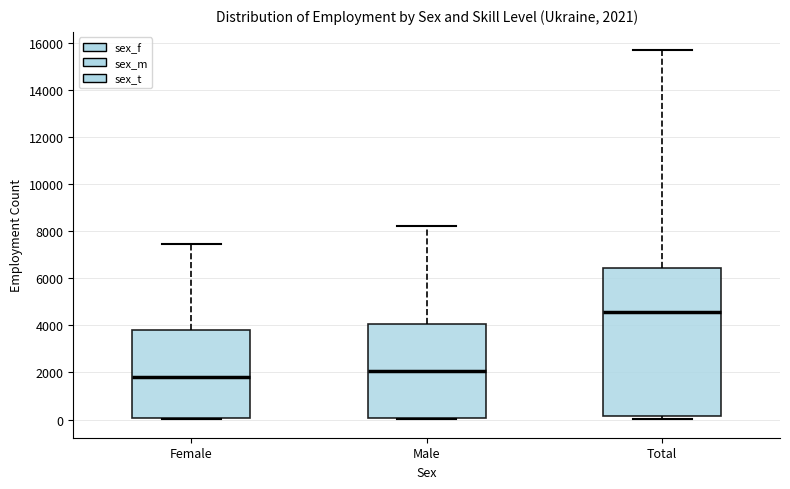

Comparing the boxes themselves (not the whiskers), which one is the tallest?

Total